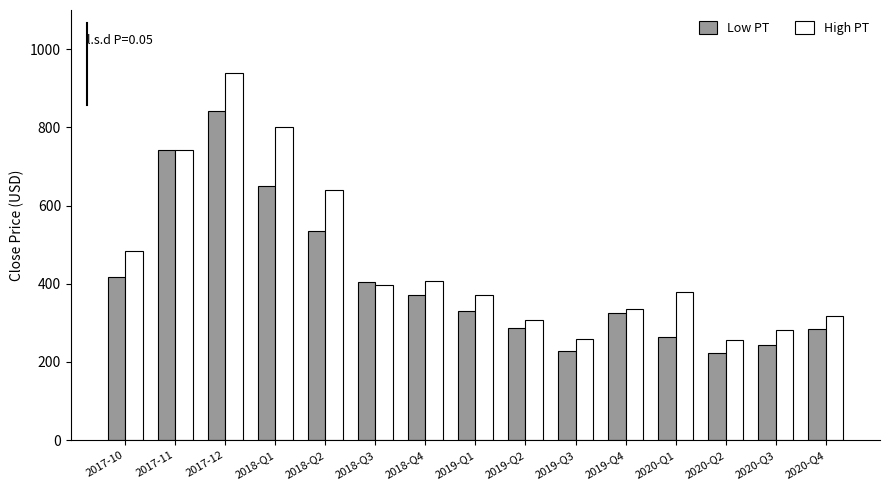

At which label does Low PT reach its peak?

2017-12